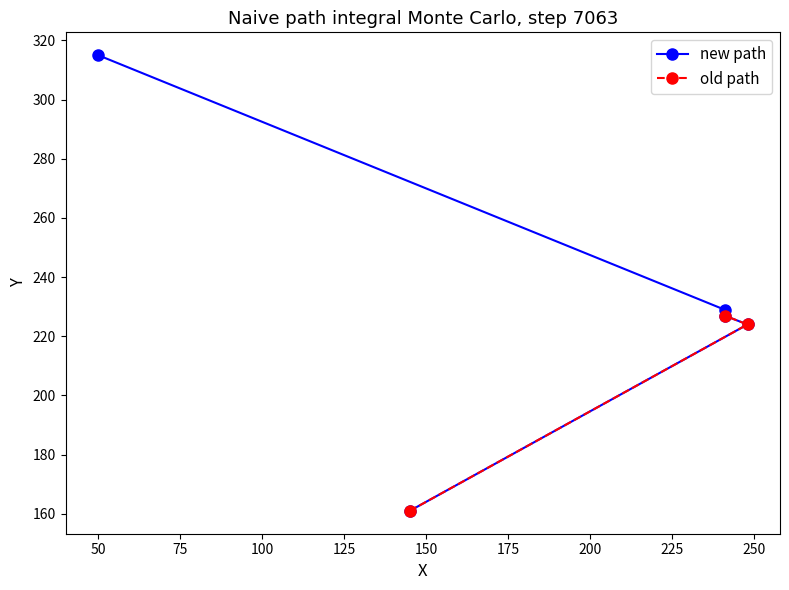

The value at 241 is 106. True or false?

False